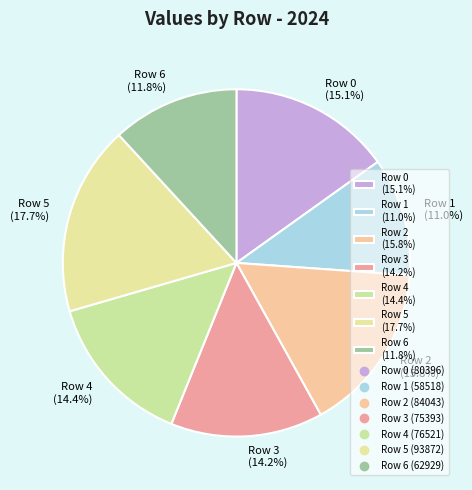

Approximately how many times larger is the value at Row 2 (15.8%) compared to Row 3 (14.2%)?

1.1